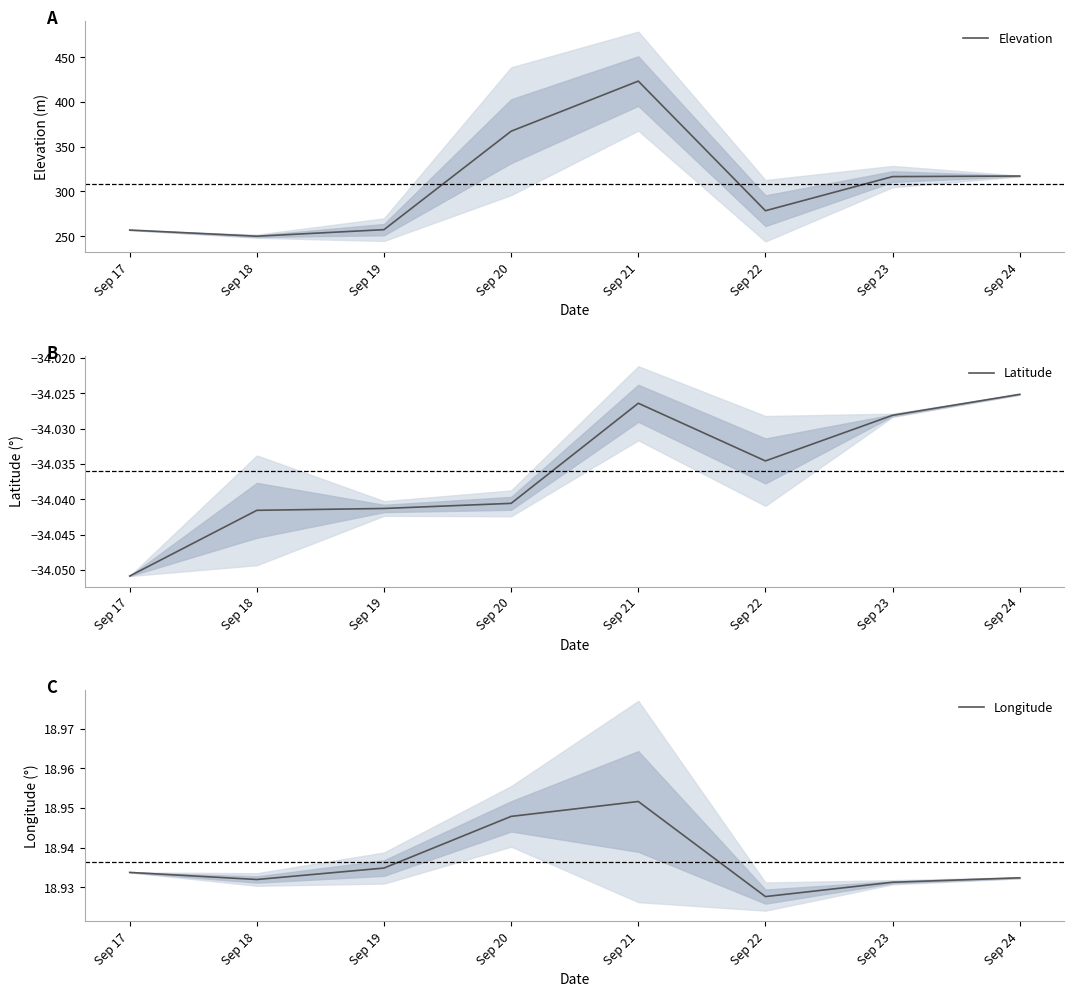

What is the highest value of the Longitude series?

19.0